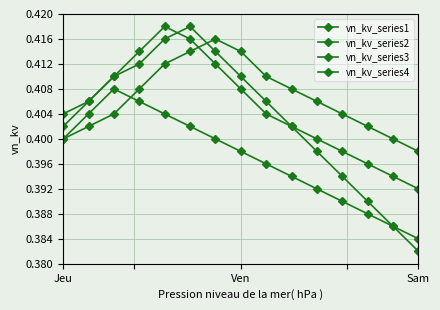

How many interior local peaks does the vn_kv_series4 series have?

1